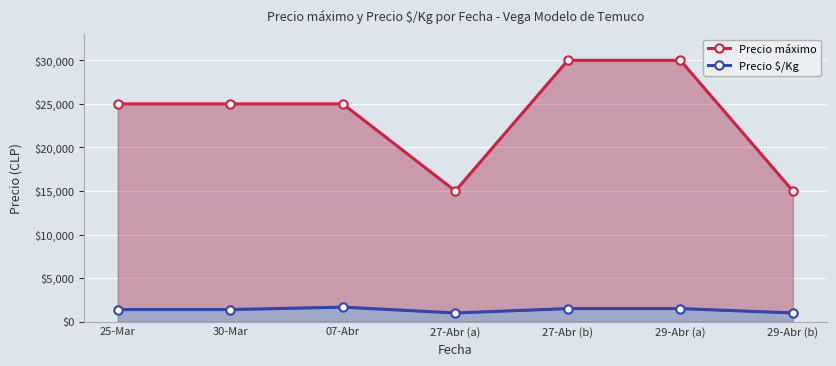

The value of Precio máximo at 29-Abr (a) is 30000. True or false?

True